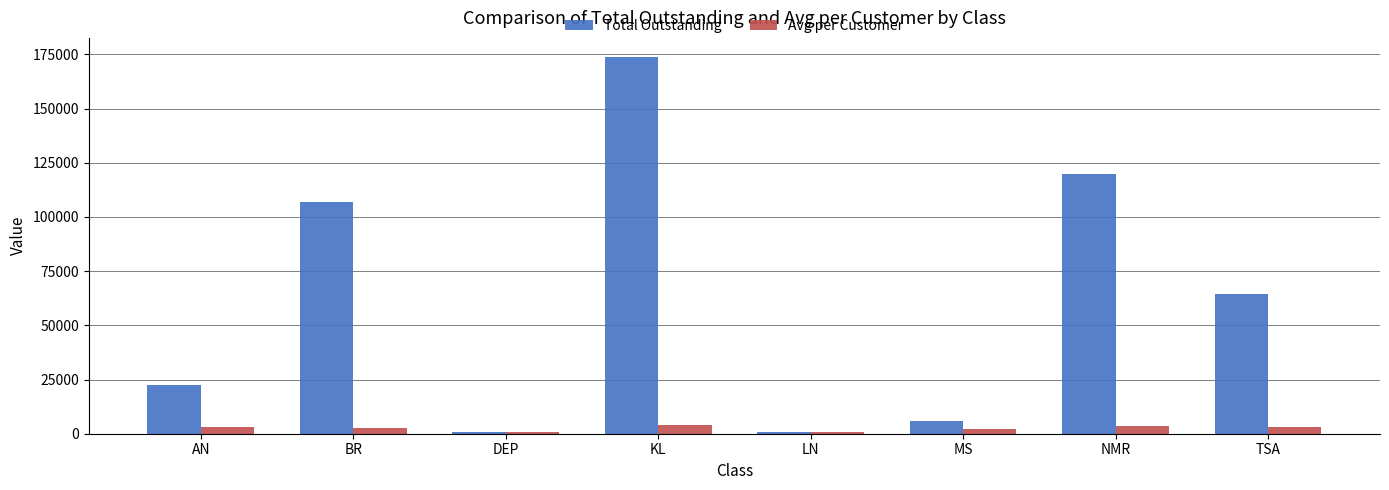

Rank the series by their maximum value, from lowest to highest.

Avg per Customer, Total Outstanding